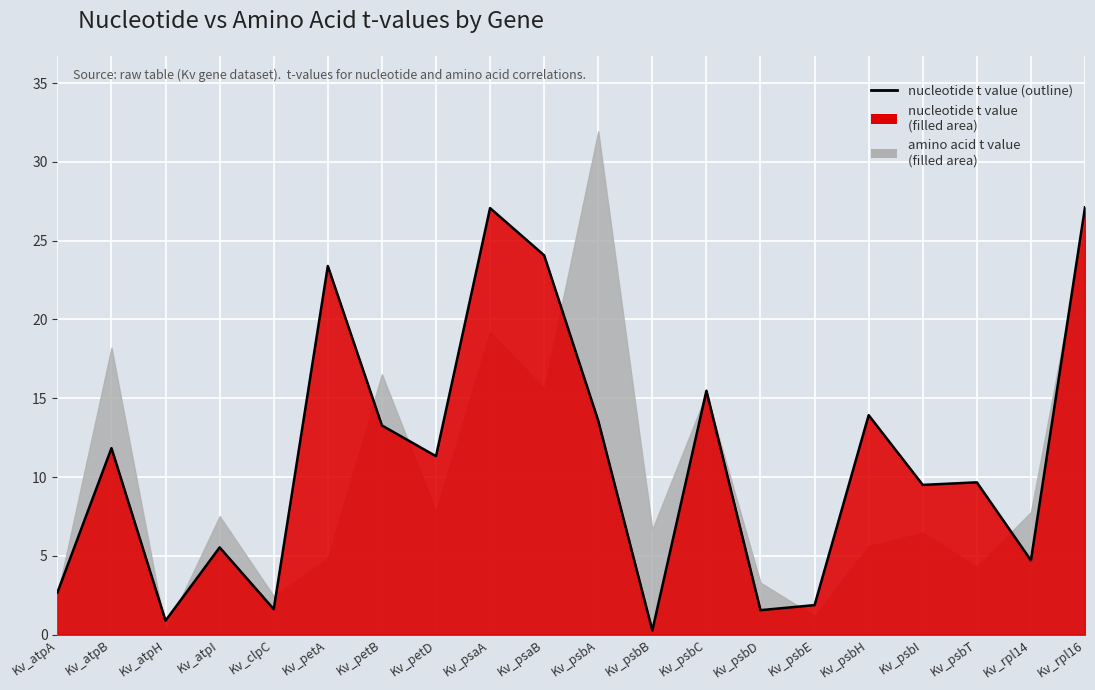

What is the sum of the values at Kv_psbT and Kv_psaA?

36.7